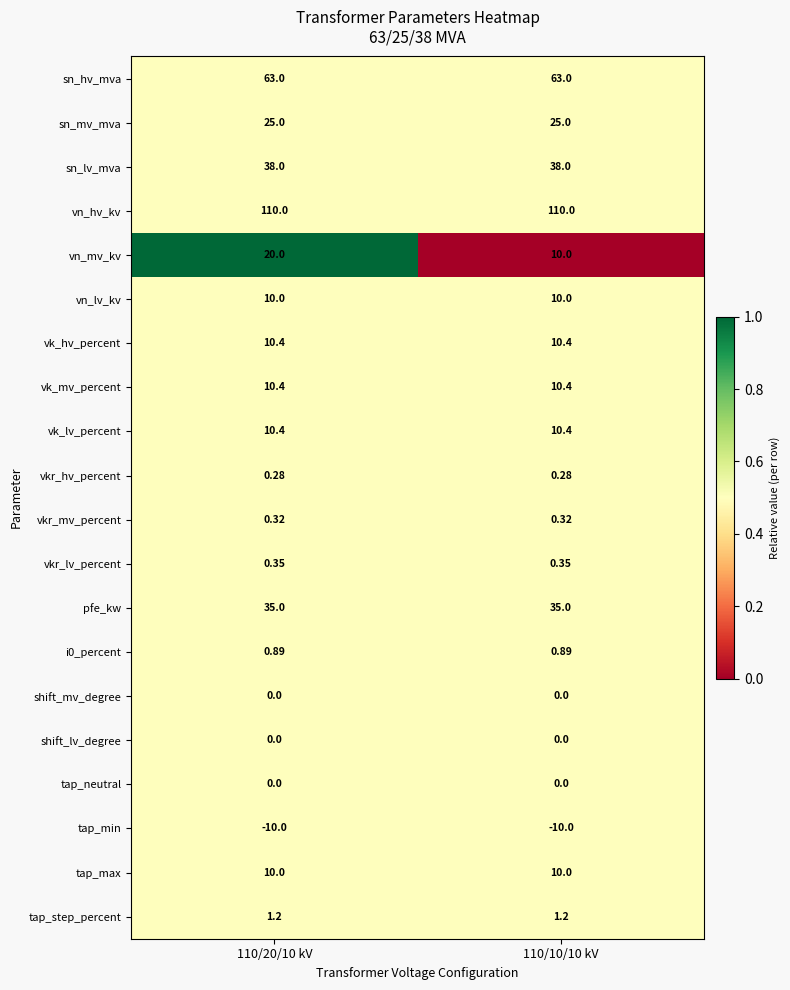

Which series has the largest range (max minus min)?

vn_mv_kv